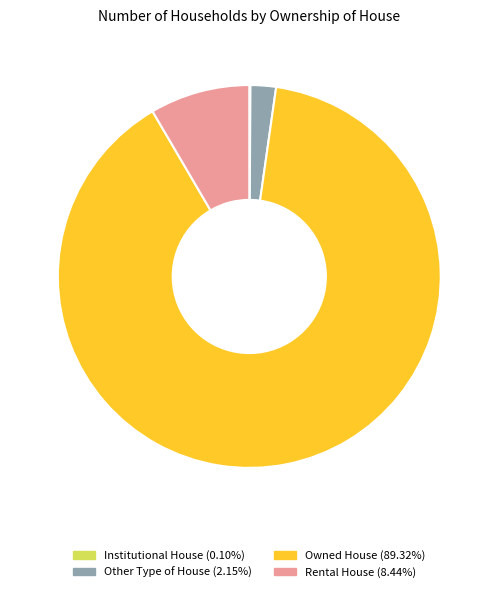

Do Other Type of House and Owned House together represent more than half of the pie?

Yes